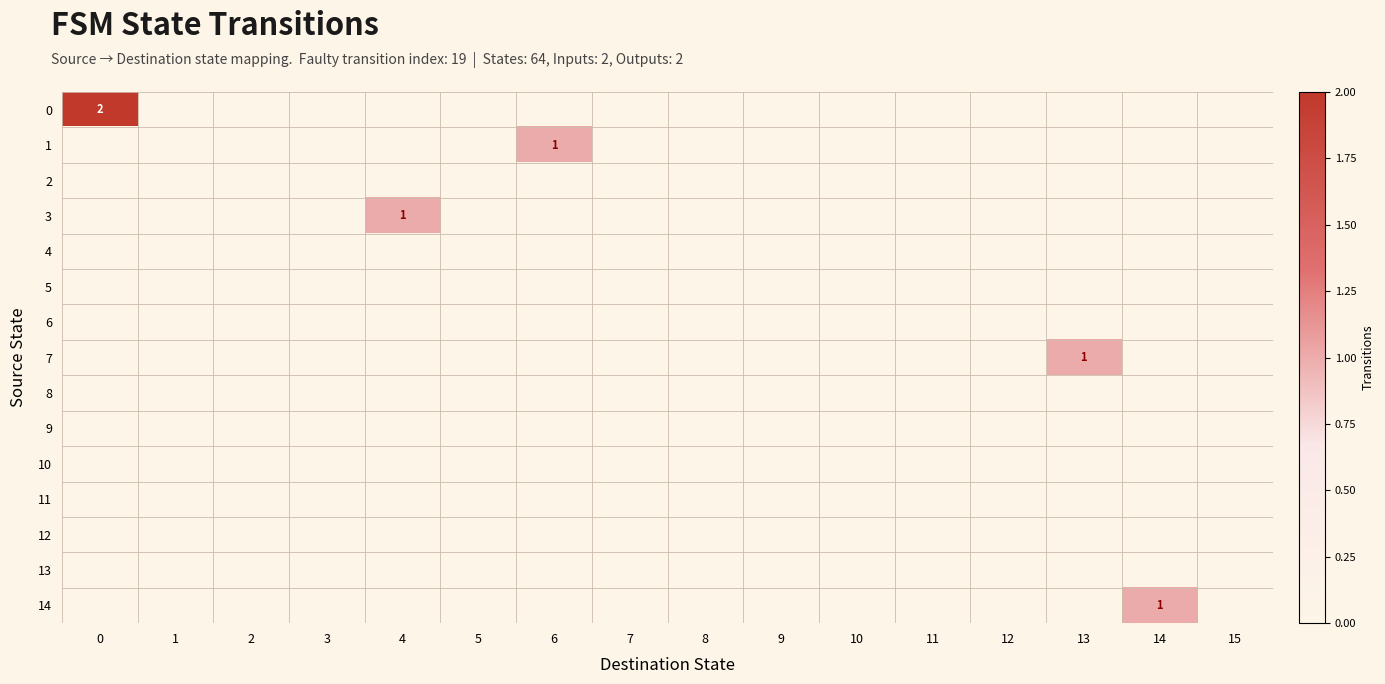

How many categories are shown in the chart?

16